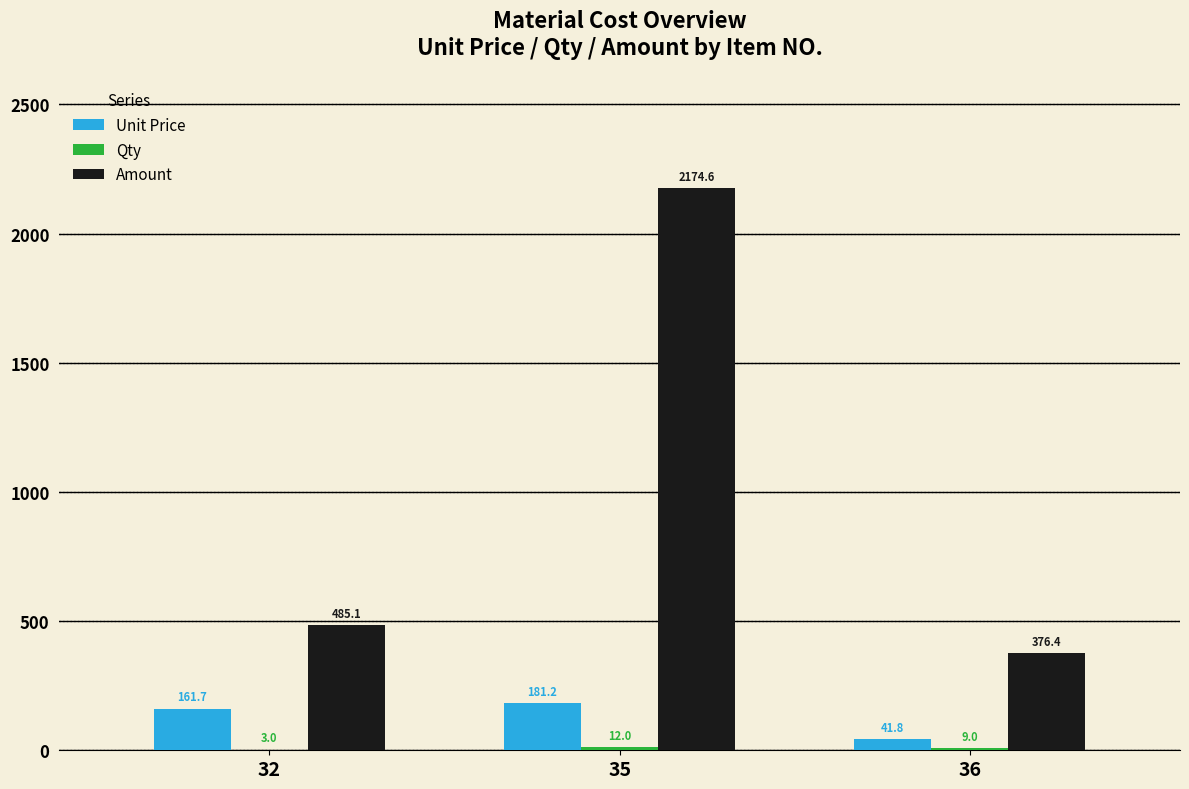

At which label does Amount first exceed 485?

32